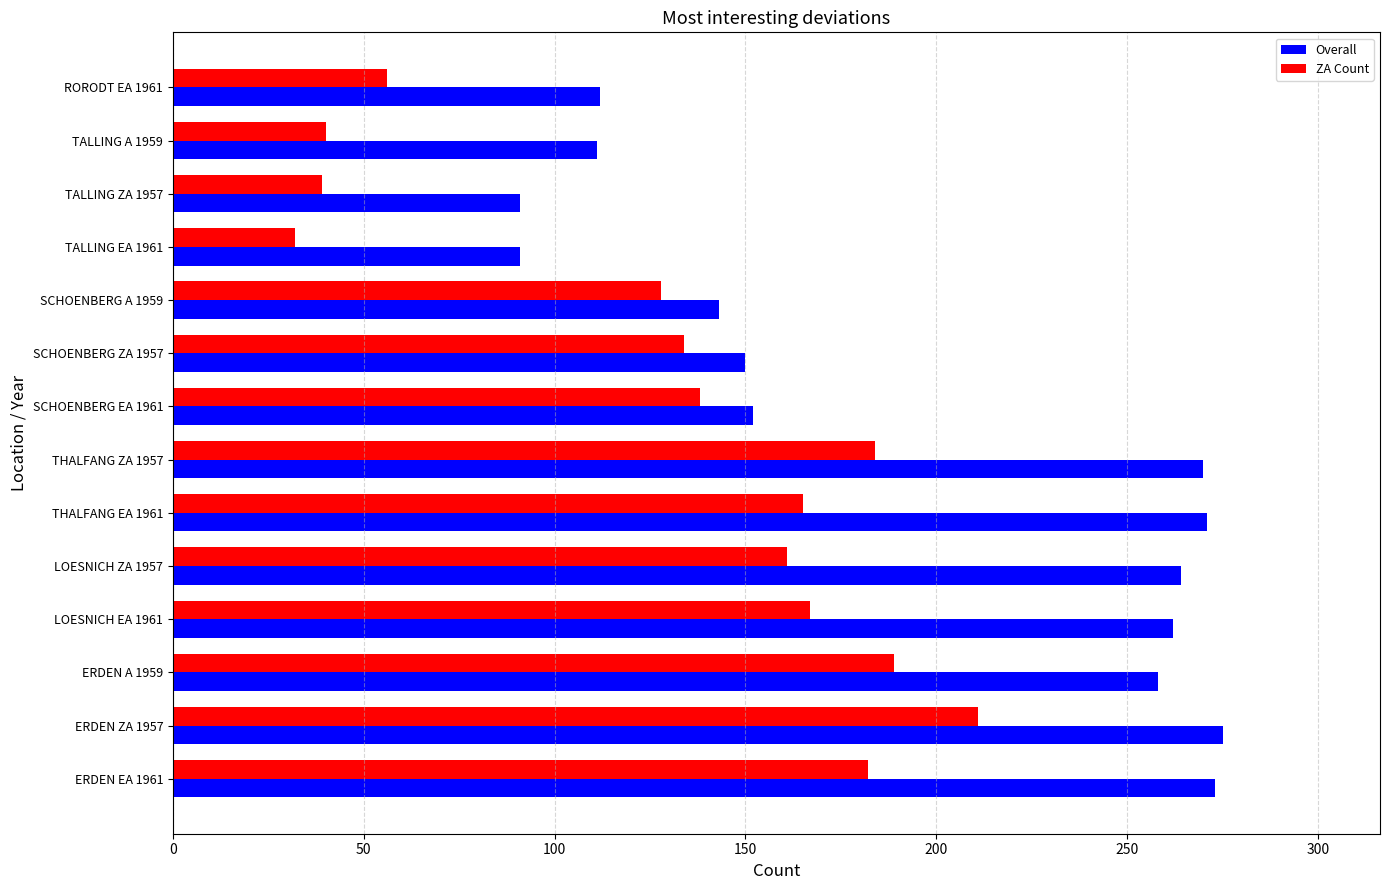

Where is ZA Count nearest to the value 121?

SCHOENBERG A 1959